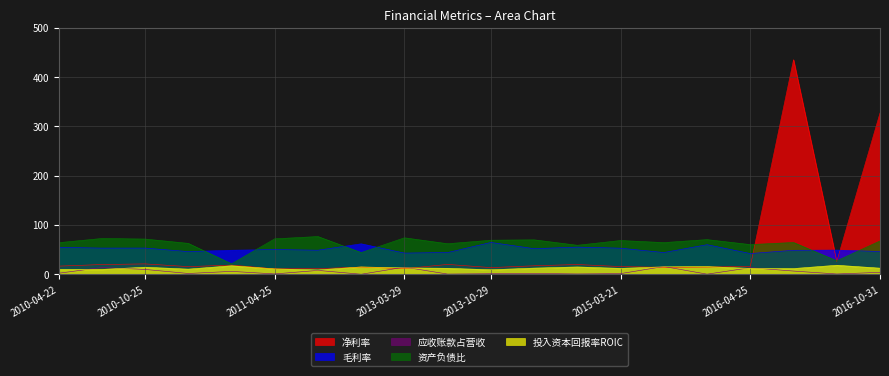

The 应收账款占营收 series shows 5.9 at 2011-04-12. True or false?

True